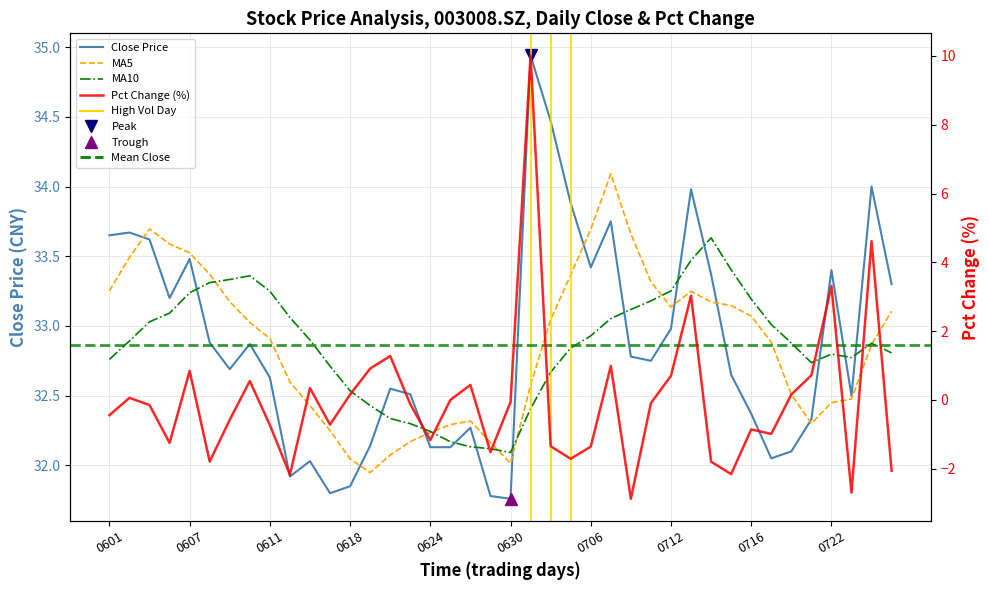

Rank the series at 17 from highest to lowest value.

ma5, ma10, close, pct_chg